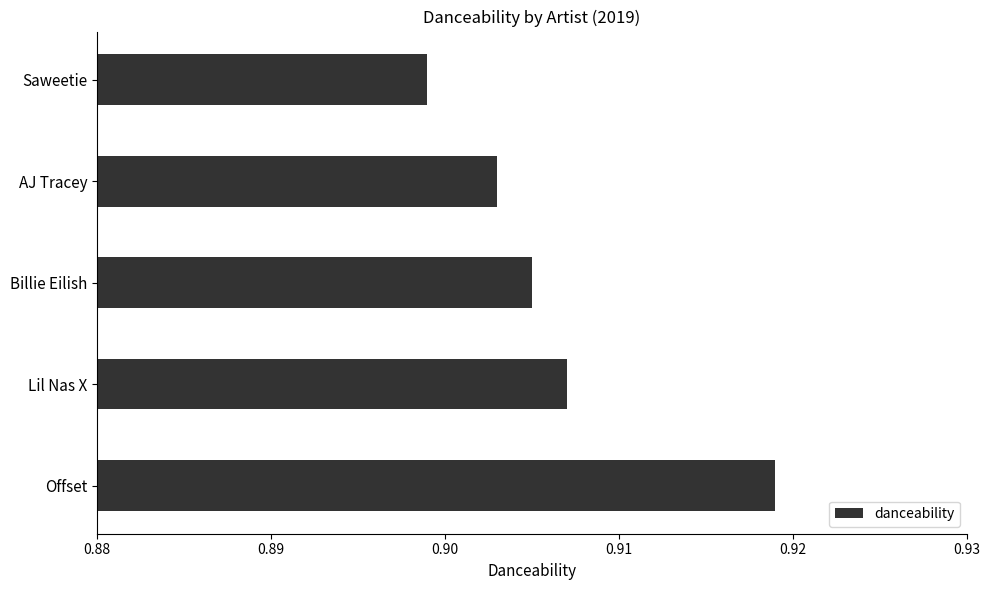

What is the sum of all values?

4.5